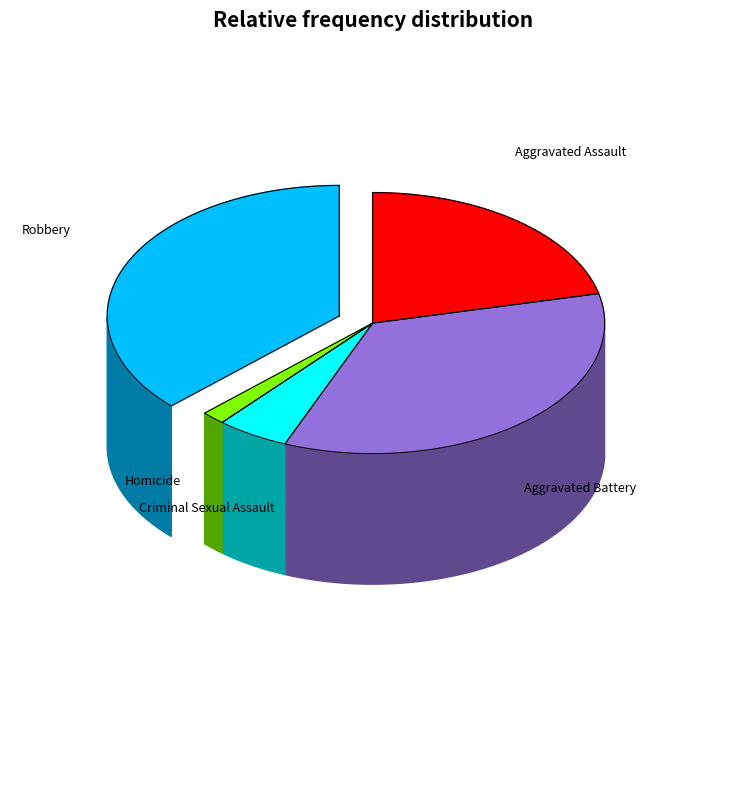

To the nearest percent, what is the average slice percentage?

20%